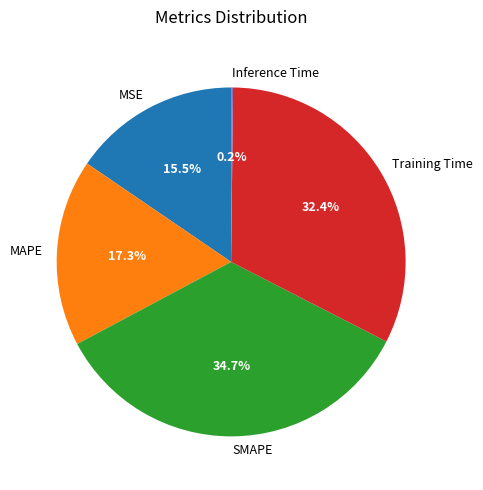

To the nearest percent, what portion does Training Time represent?

32%